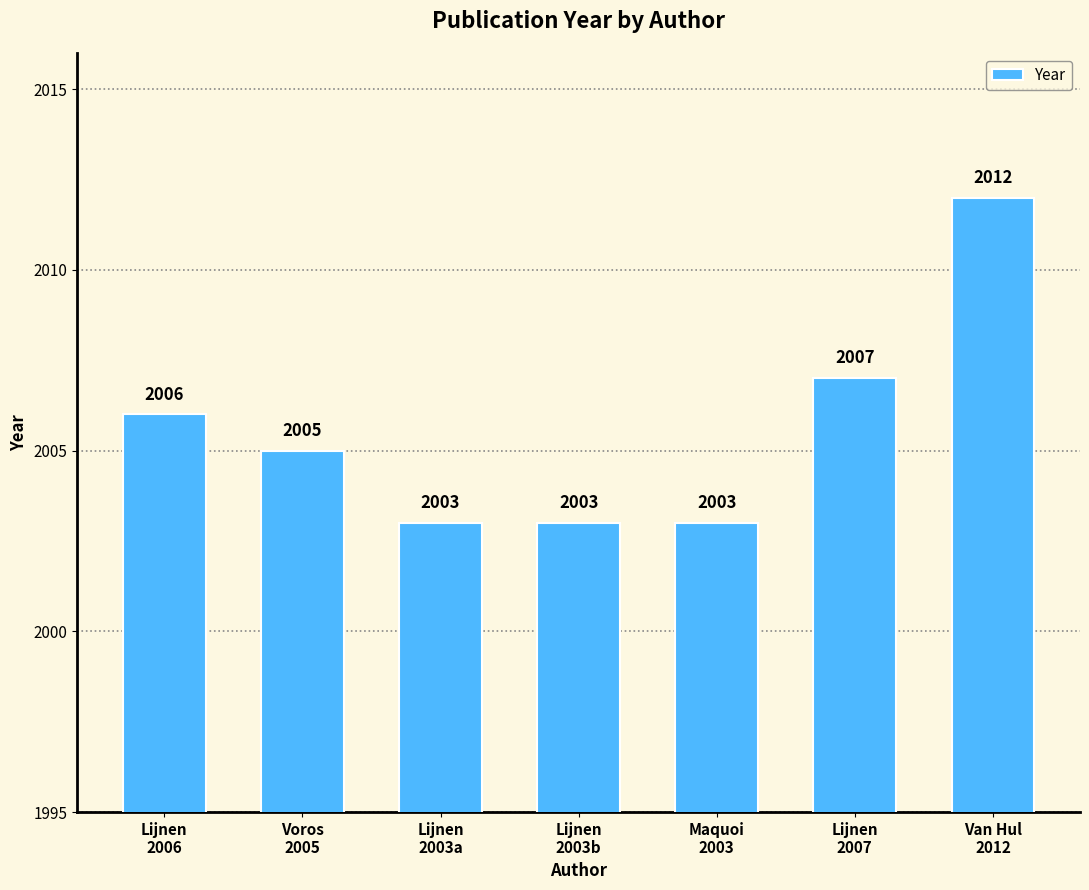

Are the bars horizontal?

No